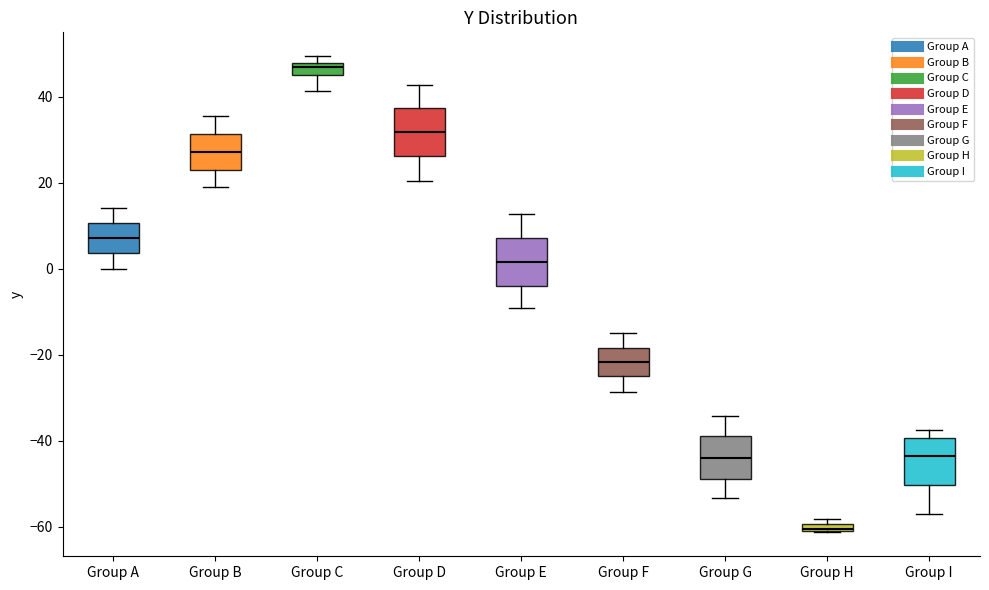

Where is the upper edge of the box for Group G on the y-axis? The values are not printed on the chart, so give them approximately, as read against the axis.

-38